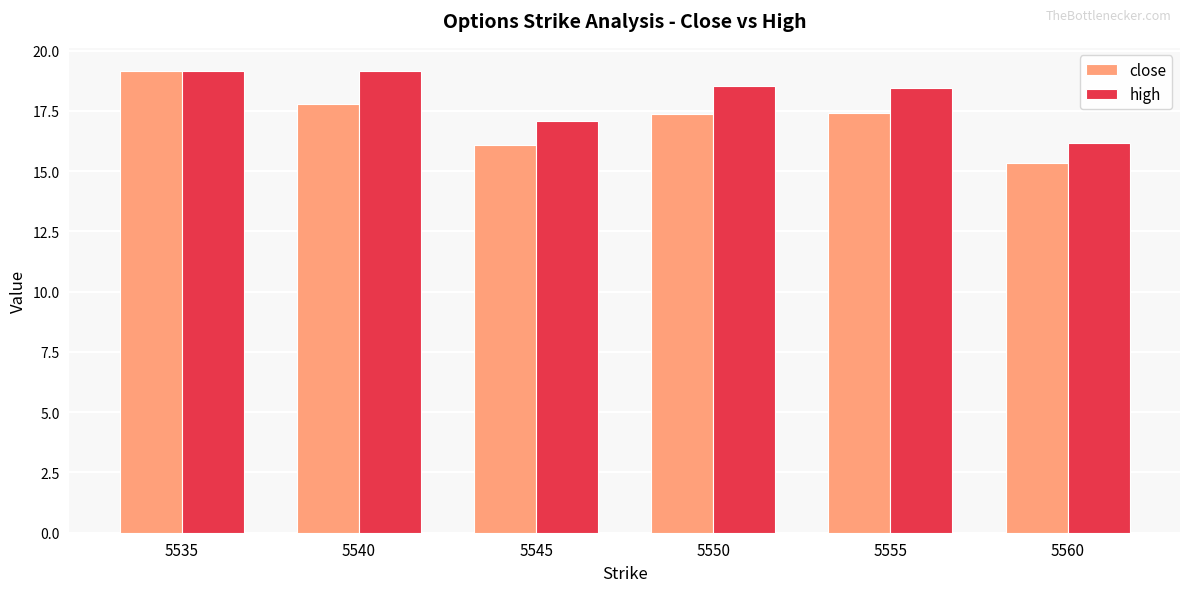

How many bars are there in each group?

2